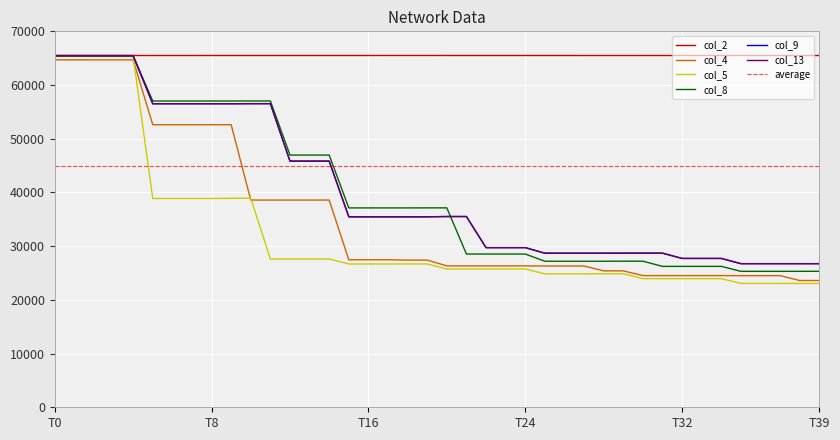

Which series has the largest total across all categories?

col_2